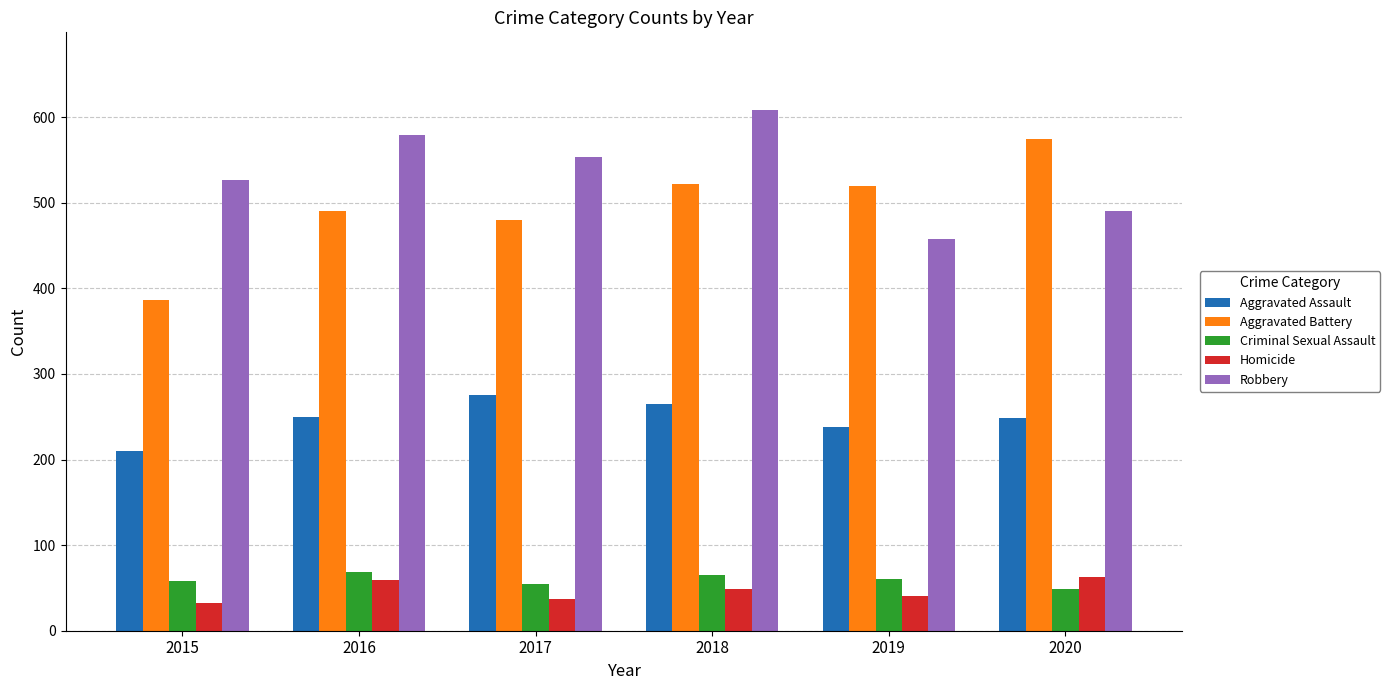

What is the value of the Aggravated Battery bar at the 1st from the left?

387